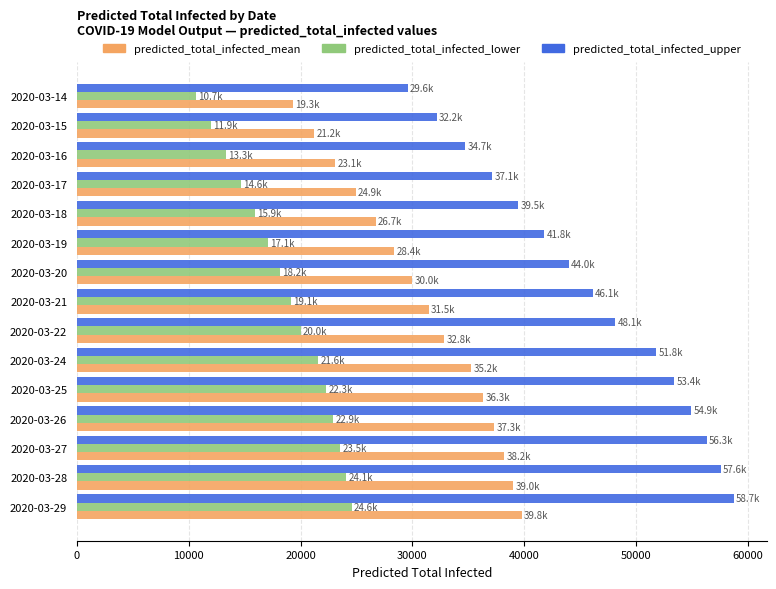

How many categories are shown in the chart?

15